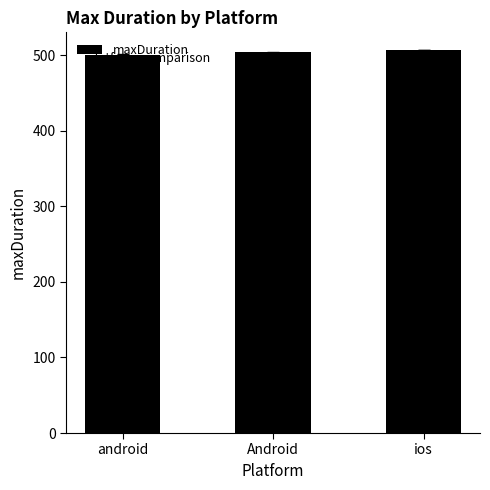

What is the sum of the values at android and ios?

1007.0